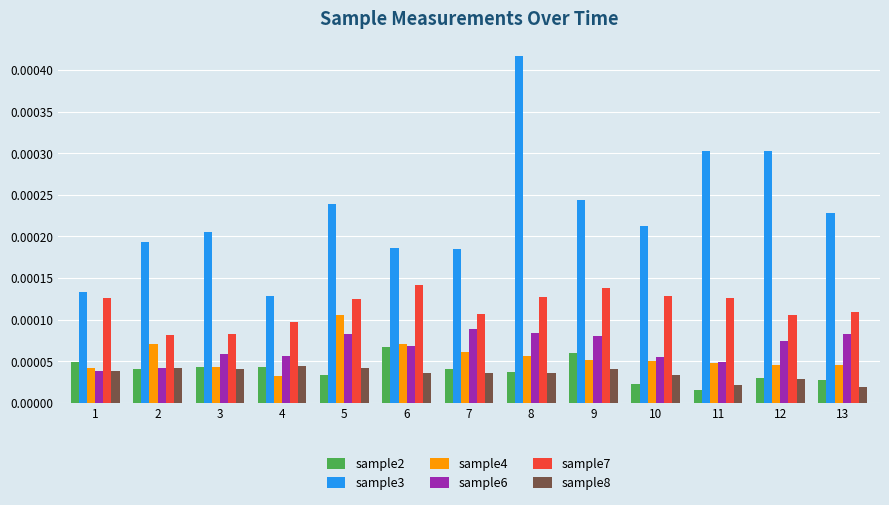

How many bars are there in each group?

6